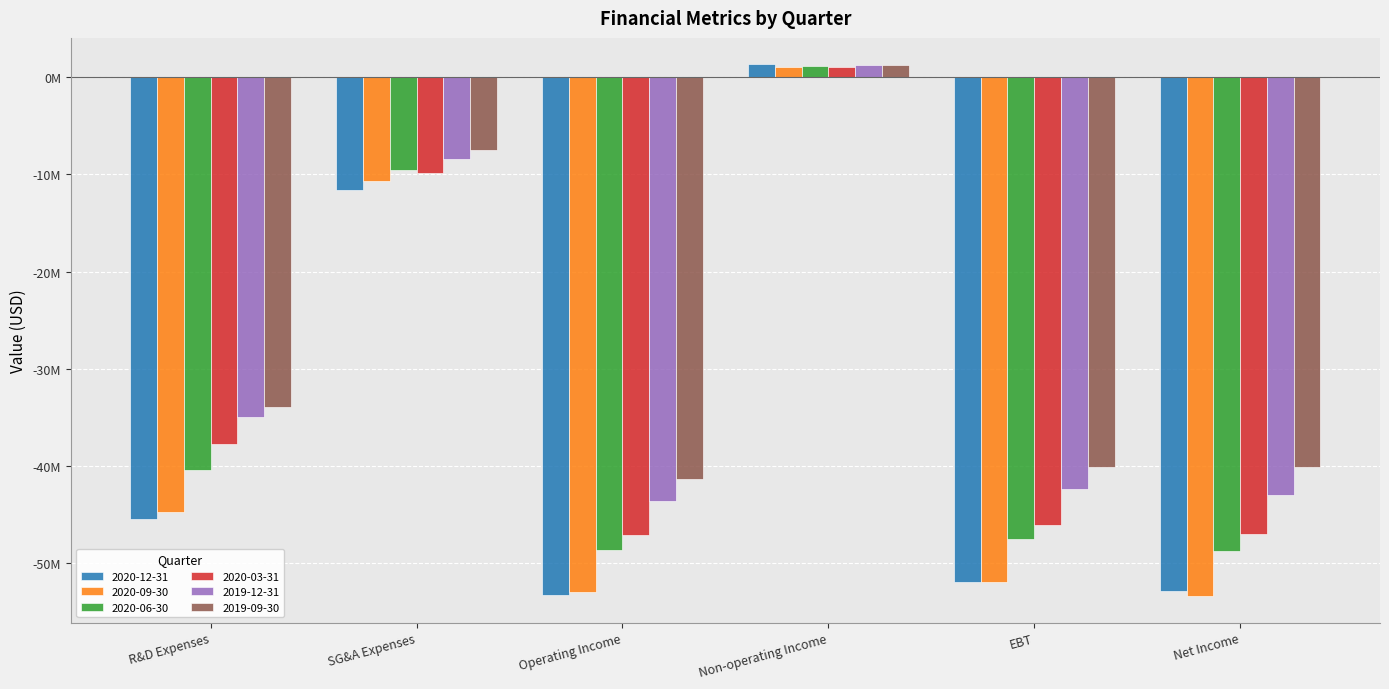

What is the label of the 4th bar from the left?

Non-operating Income